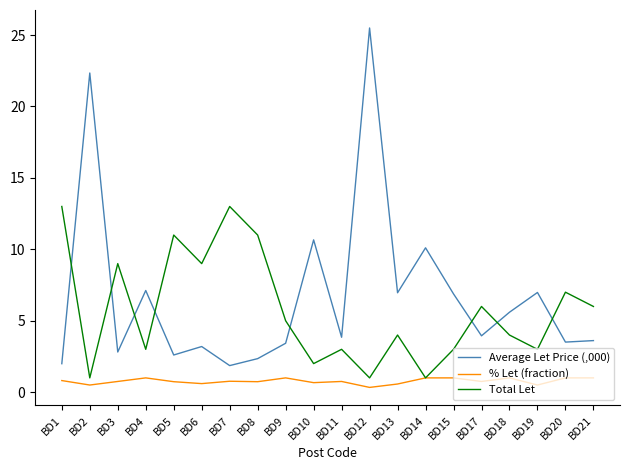

What is the greatest value displayed?

25.5